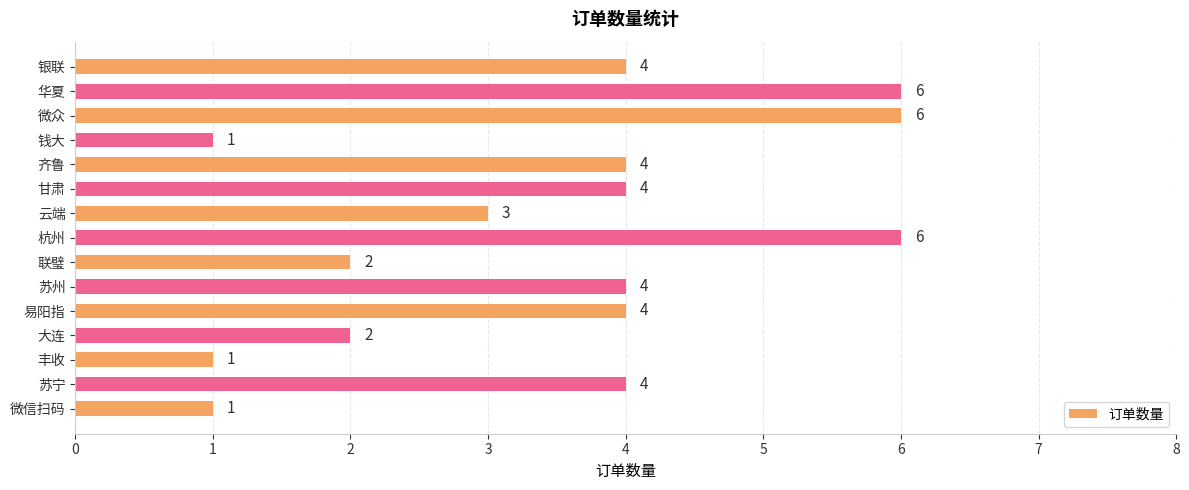

What is the minimum value shown in the chart?

1